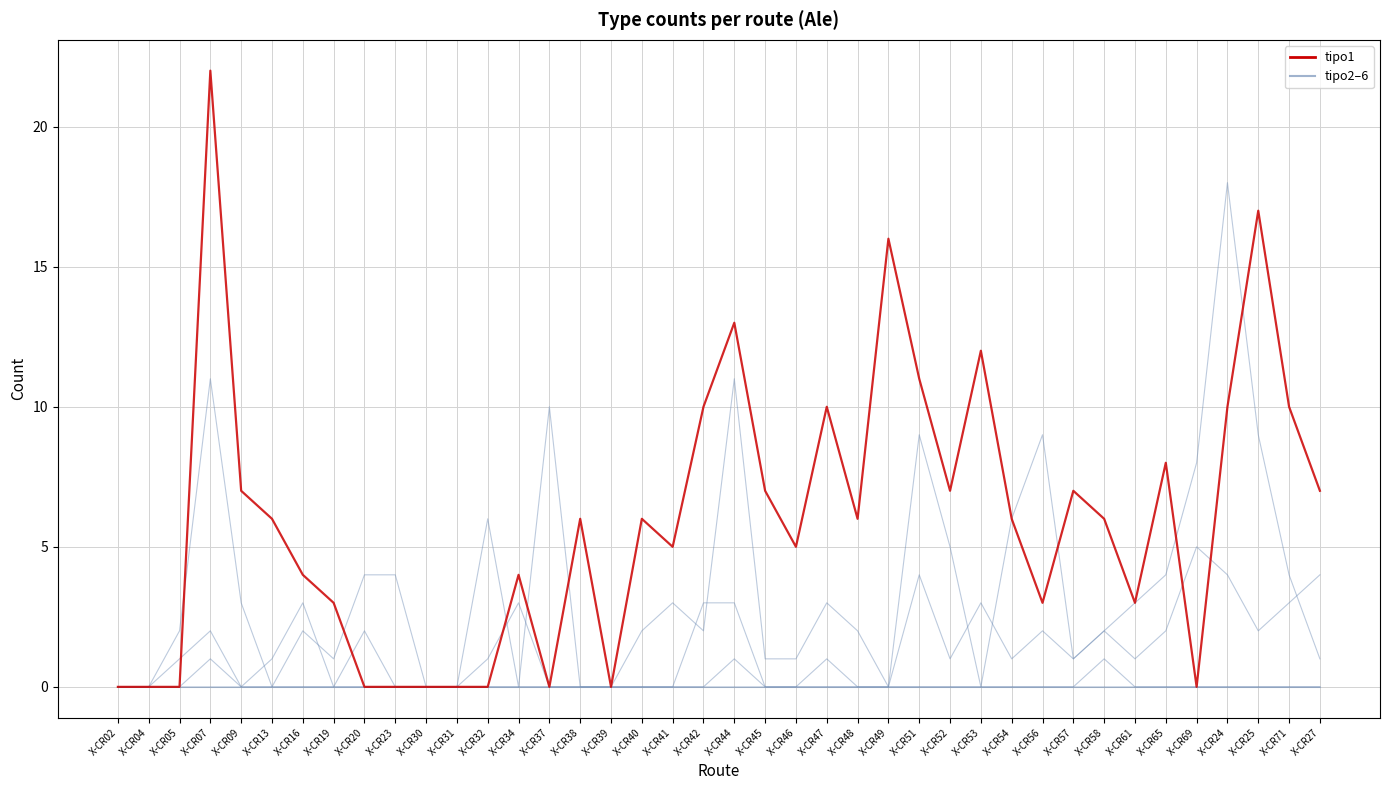

What is the label of the 16th point from the left?

X-CR38